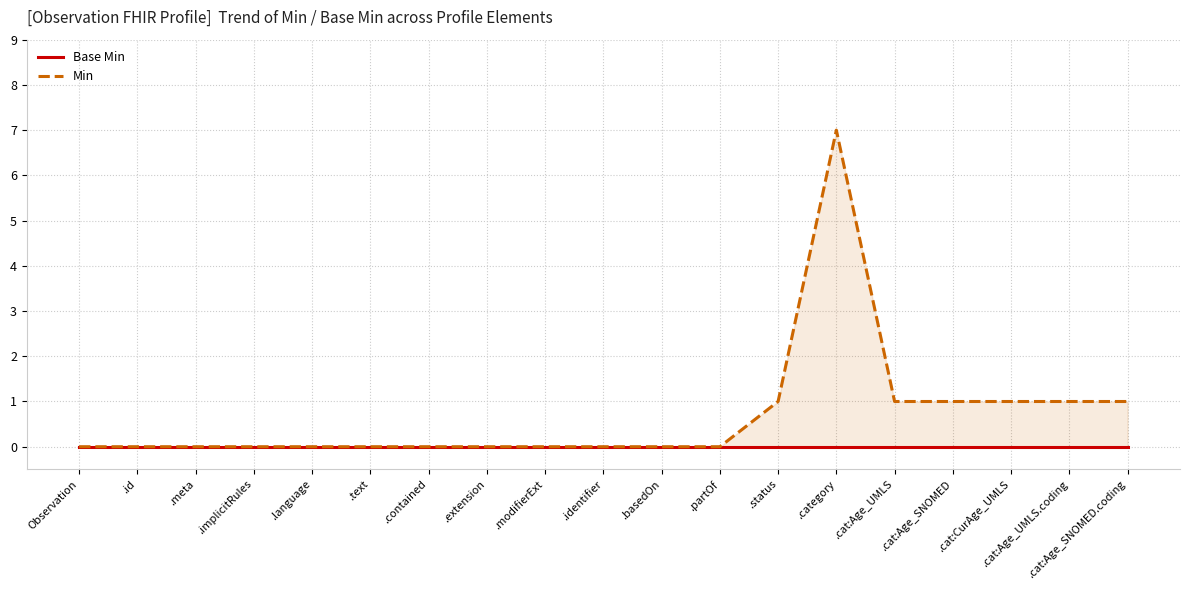

Which series has the largest total across all categories?

Min